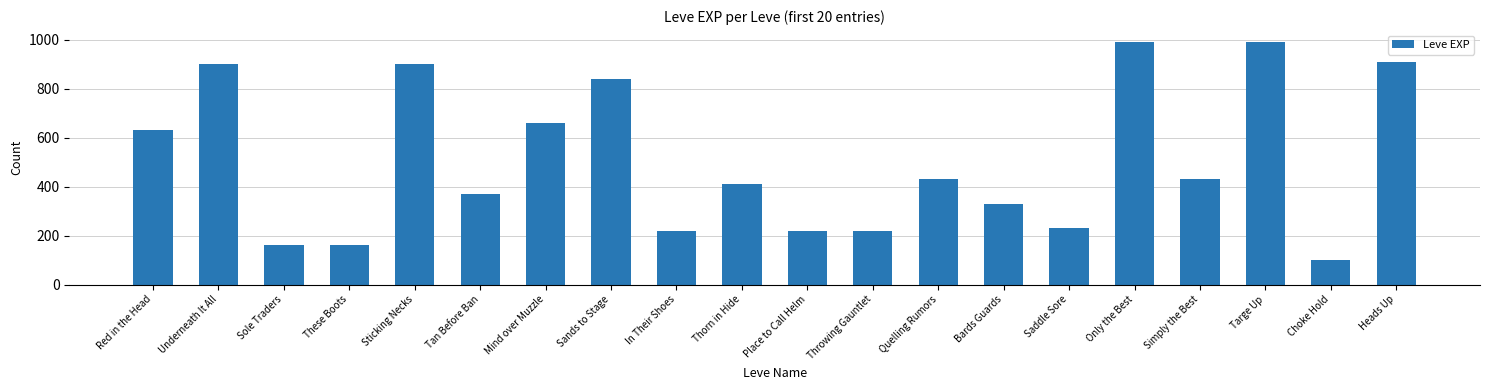

Reading right to left, extract all data points from this chart.

910	100	990	430	990	230	330	430	220	220	410	220	840	660	370	900	160	160	900	630